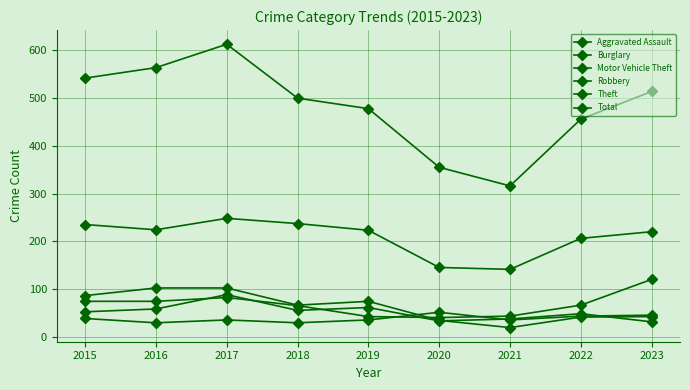

How many data points does each series have?

9